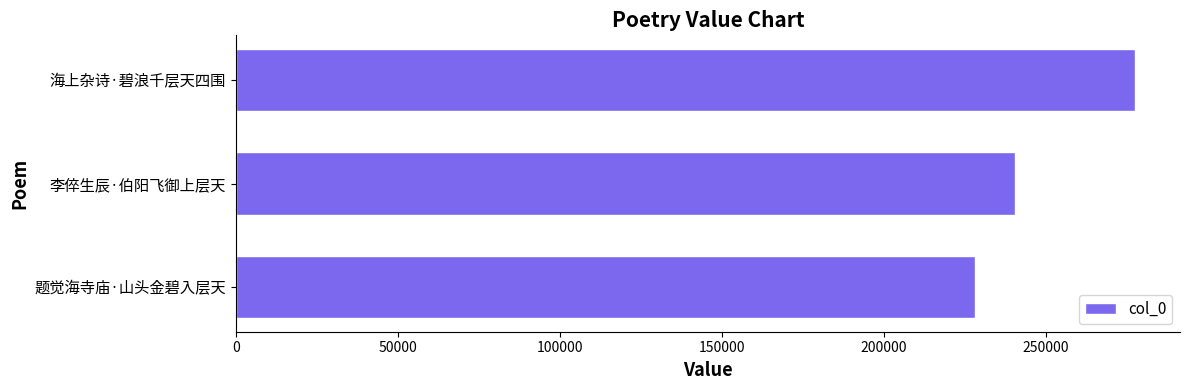

What is the average value?

248685